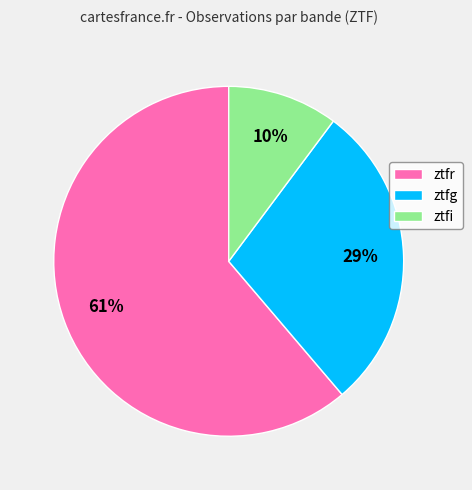

Do ztfr and ztfg together represent more than half of the pie?

Yes